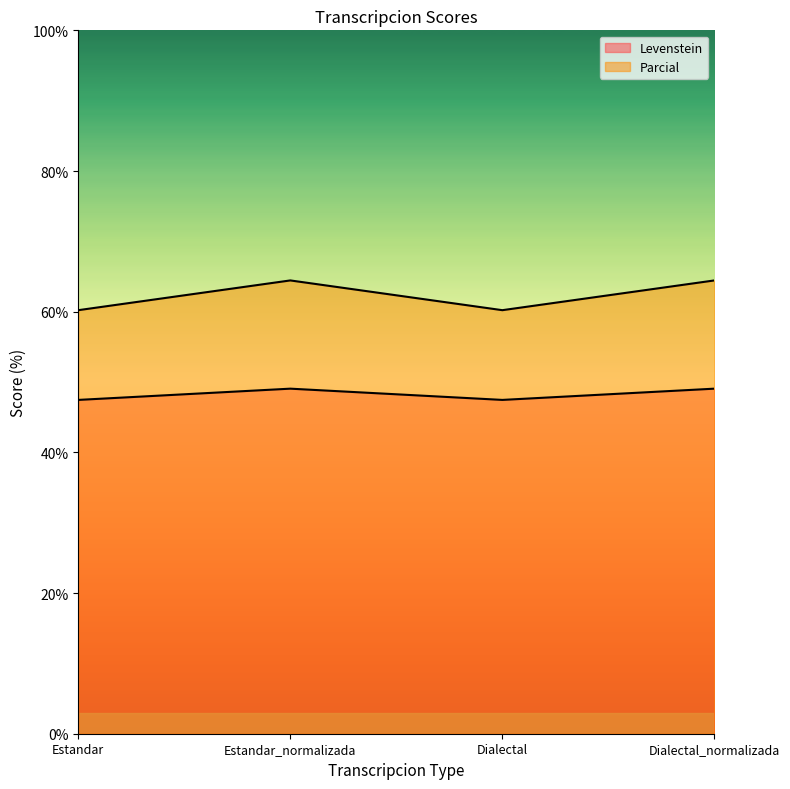

Reading left to right, transcribe all the data shown in this chart.

Levenstein: 47.5	49.1	47.5	49.1
Parcial: 60.2	64.4	60.2	64.4